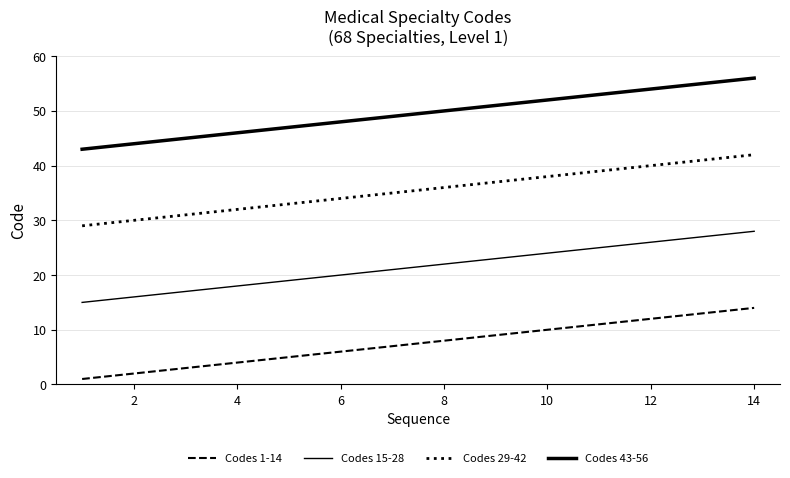

How many lines are shown in the chart?

4